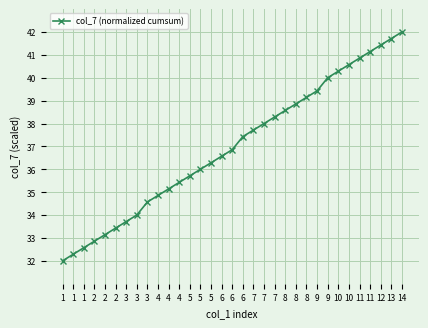

Approximately how many times larger is the value at 2 compared to 1?

1.0